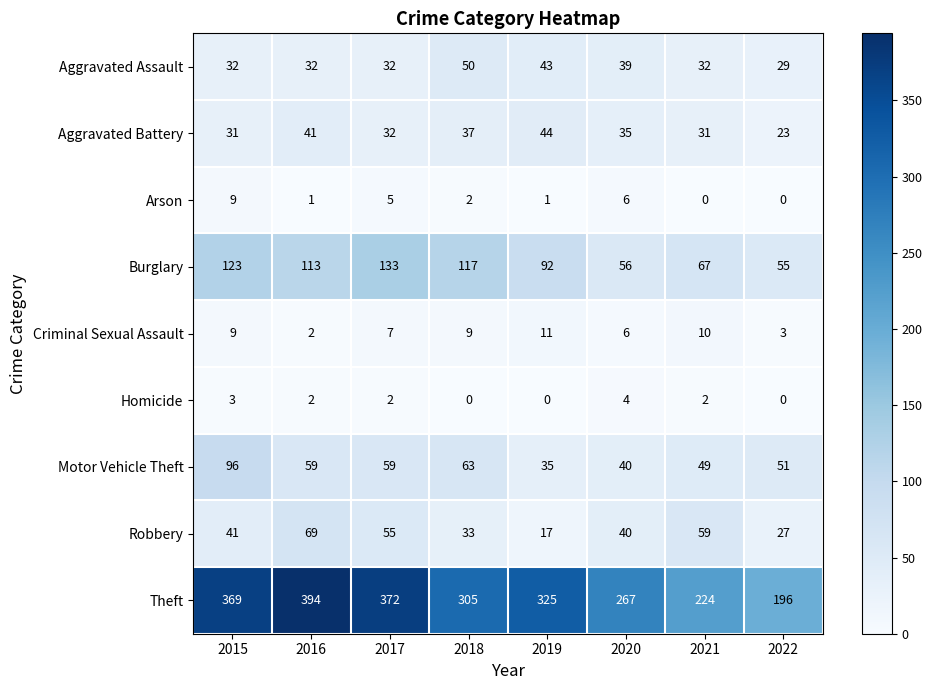

How many categories are shown in the chart?

8